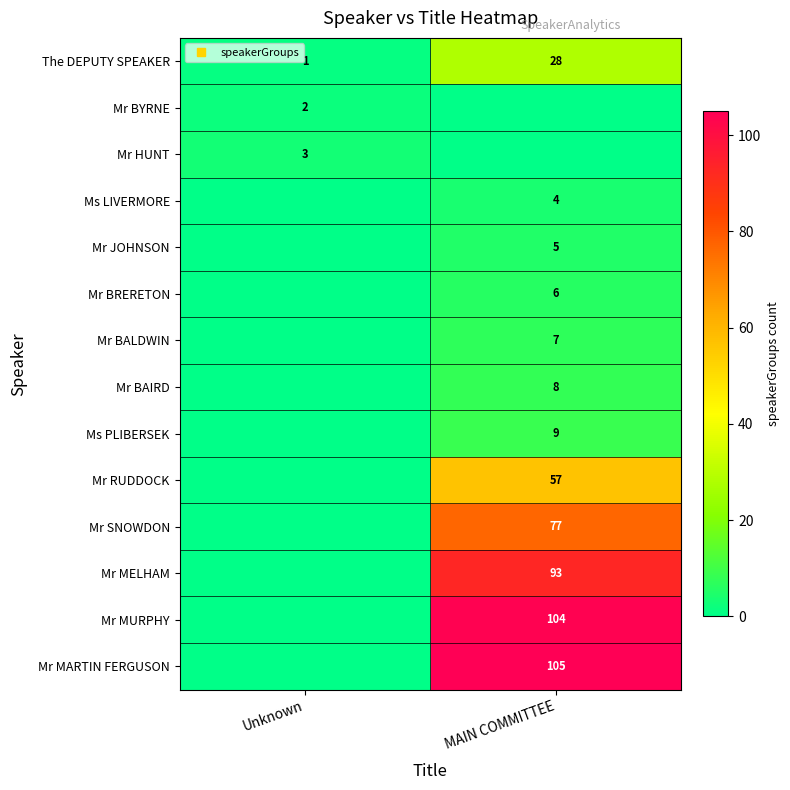

The Mr JOHNSON series shows 0 at Unknown. True or false?

True